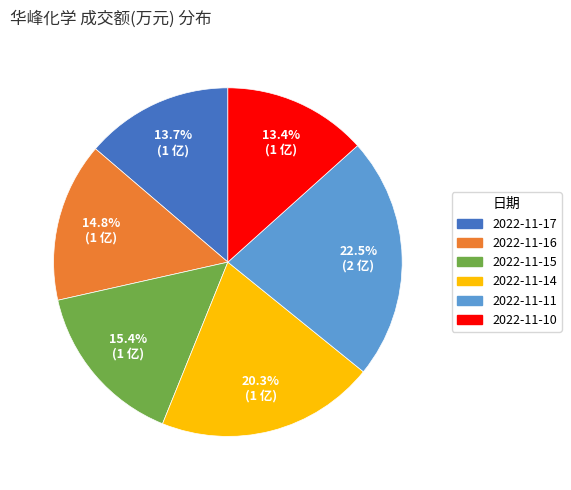

Between 2022-11-15 and 2022-11-11, which is larger?

2022-11-11